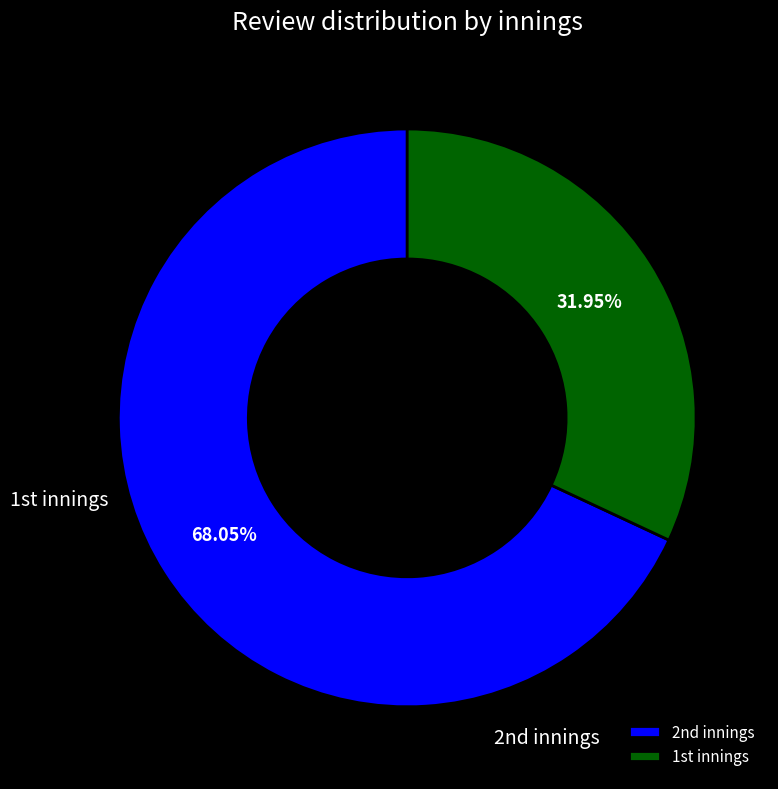

What is the largest slice in the pie chart?

2nd innings